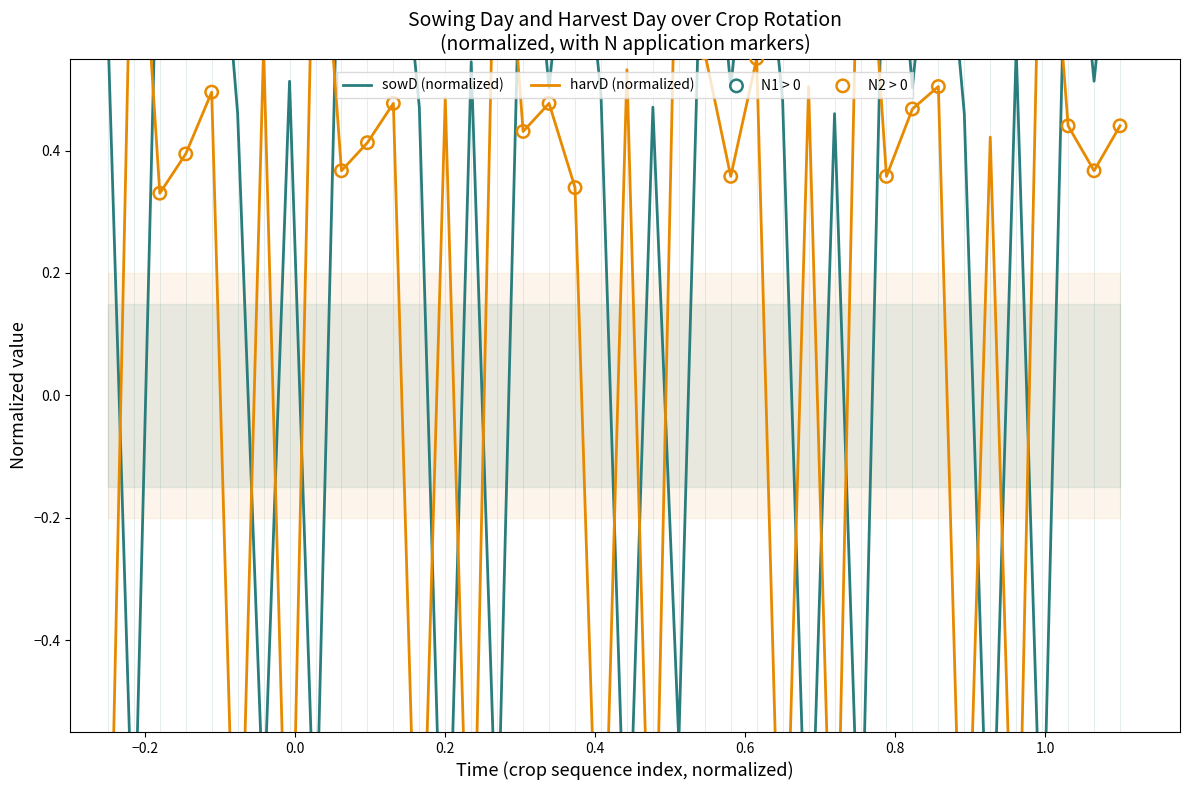

Which series reaches the minimum Y coordinate?

sowD